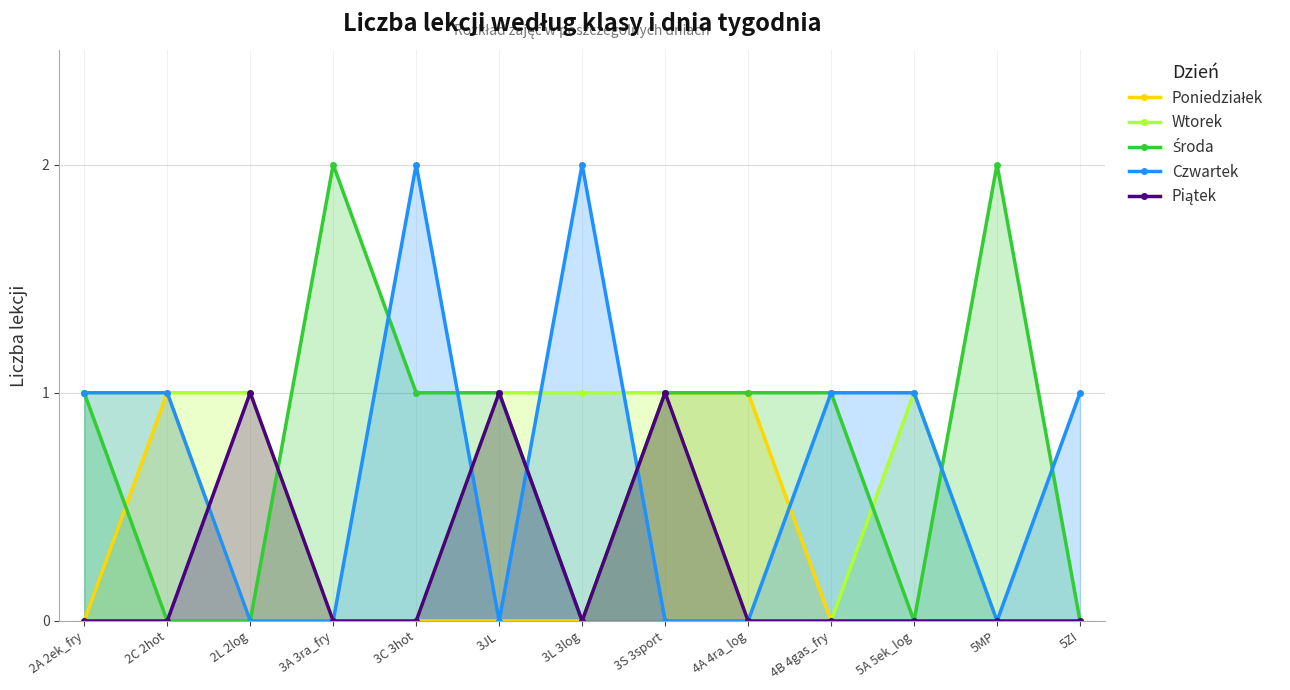

The Czwartek series shows 0 at 2L 2log. True or false?

True